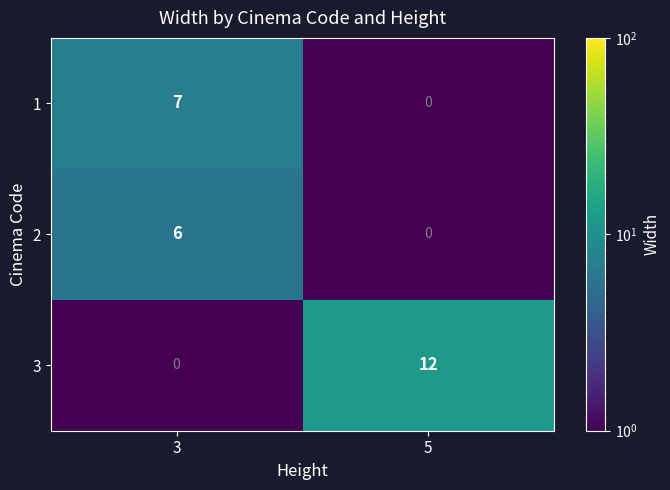

What is the maximum value for 3?

12